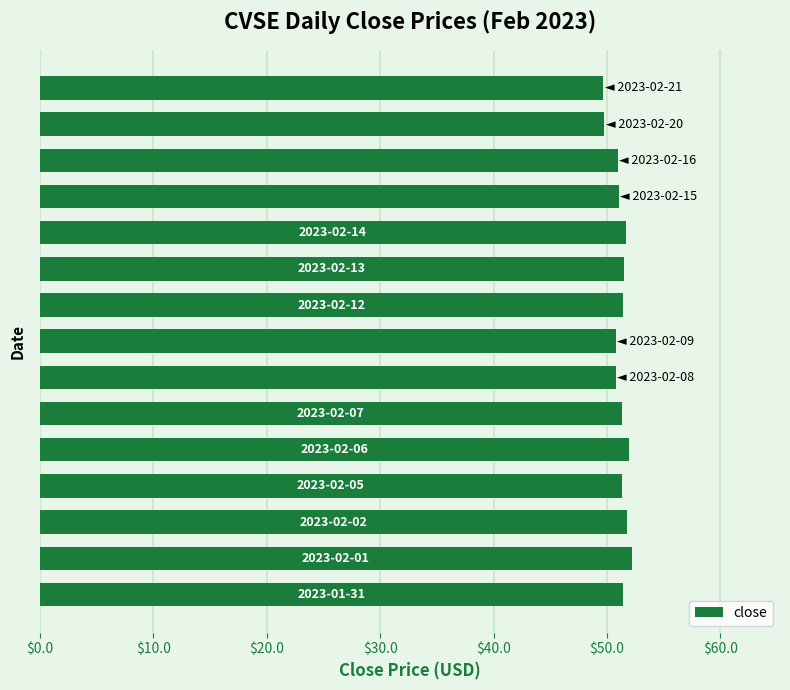

What is the smallest value displayed?

49.7